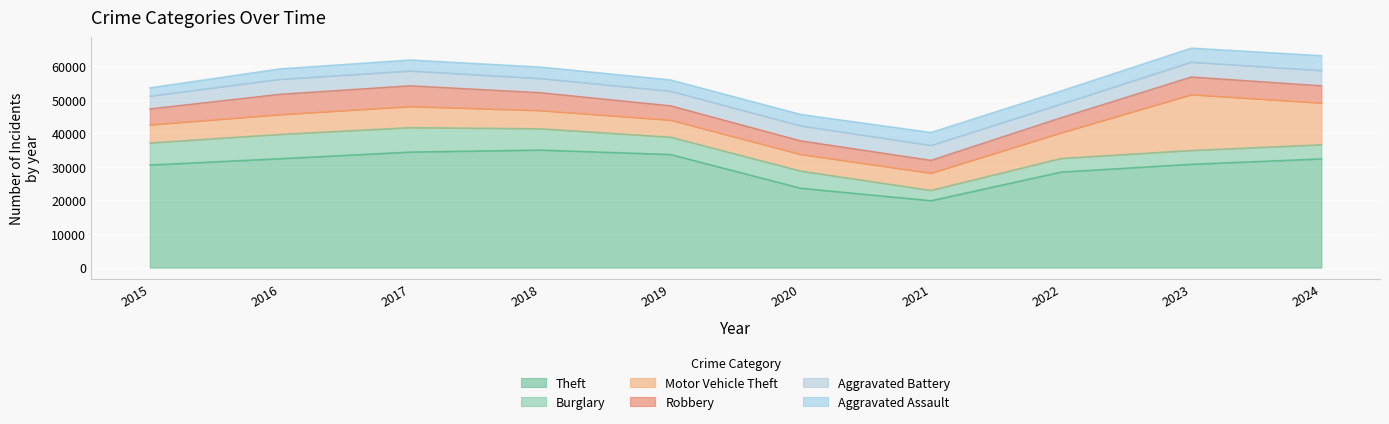

Reading right to left, transcribe all the data shown in this chart.

Theft: 2024=32429	2023=30813	2022=28492	2021=19961	2020=23677	2019=33722	2018=35050	2017=34454	2016=32477	2015=30593
Burglary: 2024=4207	2023=4105	2022=4061	2021=3051	2020=5105	2019=5166	2018=6347	2017=7275	2016=7233	2015=6569
Motor Vehicle Theft: 2024=12425	2023=16640	2022=7637	2021=5160	2020=4967	2019=5075	2018=5420	2017=6295	2016=5906	2015=5393
Robbery: 2024=5121	2023=5243	2022=4490	2021=3798	2020=4028	2019=4252	2018=5311	2017=6163	2016=6038	2015=4740
Aggravated Battery: 2024=4543	2023=4426	2022=4051	2021=4449	2020=4471	2019=4366	2018=4228	2017=4411	2016=4452	2015=3825
Aggravated Assault: 2024=4431	2023=4188	2022=3921	2021=3861	2020=3407	2019=3358	2018=3418	2017=3284	2016=3131	2015=2453